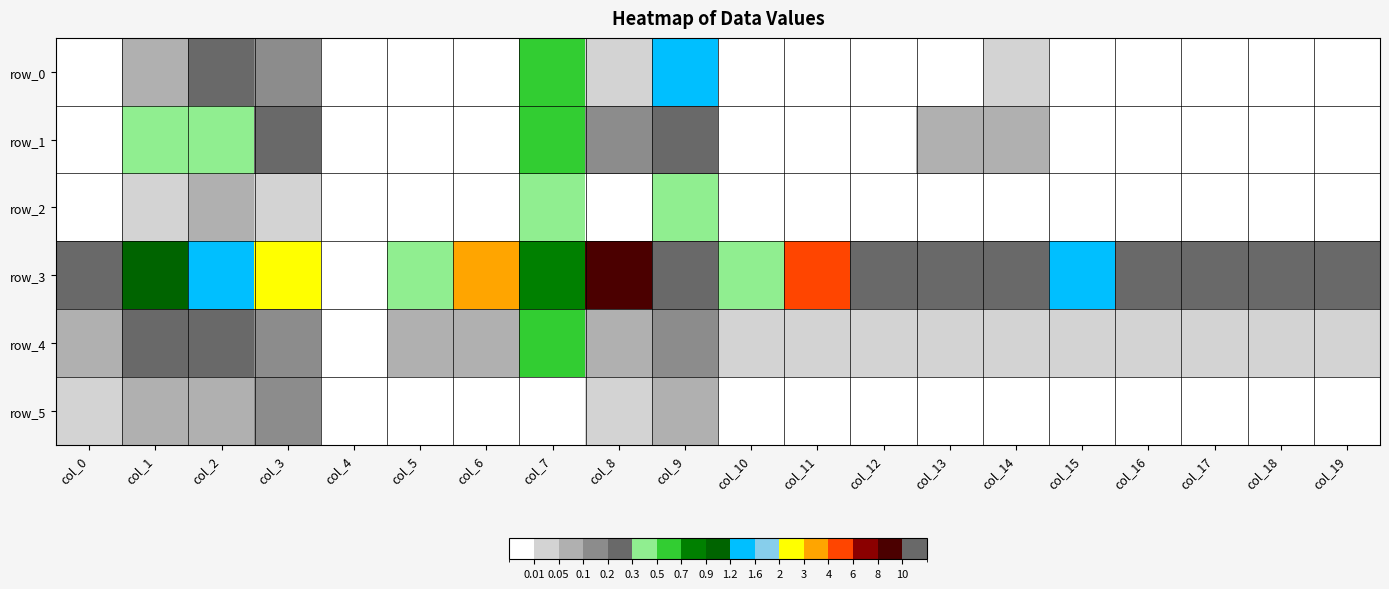

What is the total value across all series at col_0?

0.4